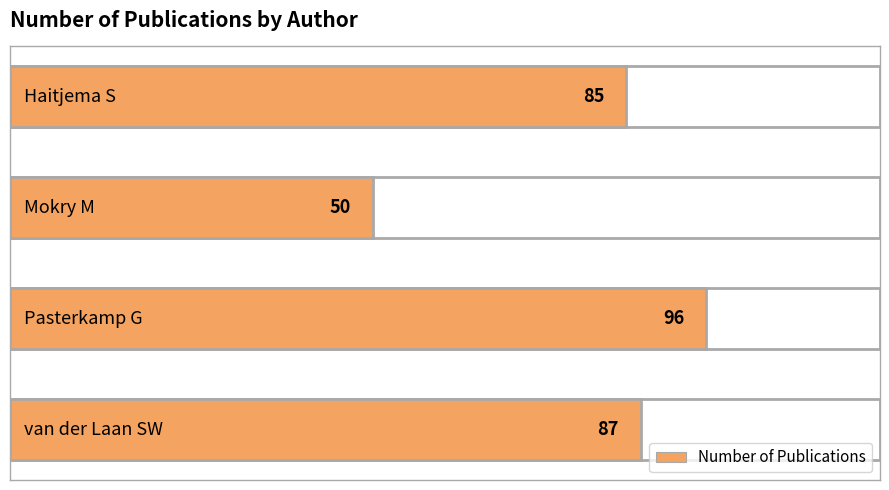

How many data points does each series have?

4